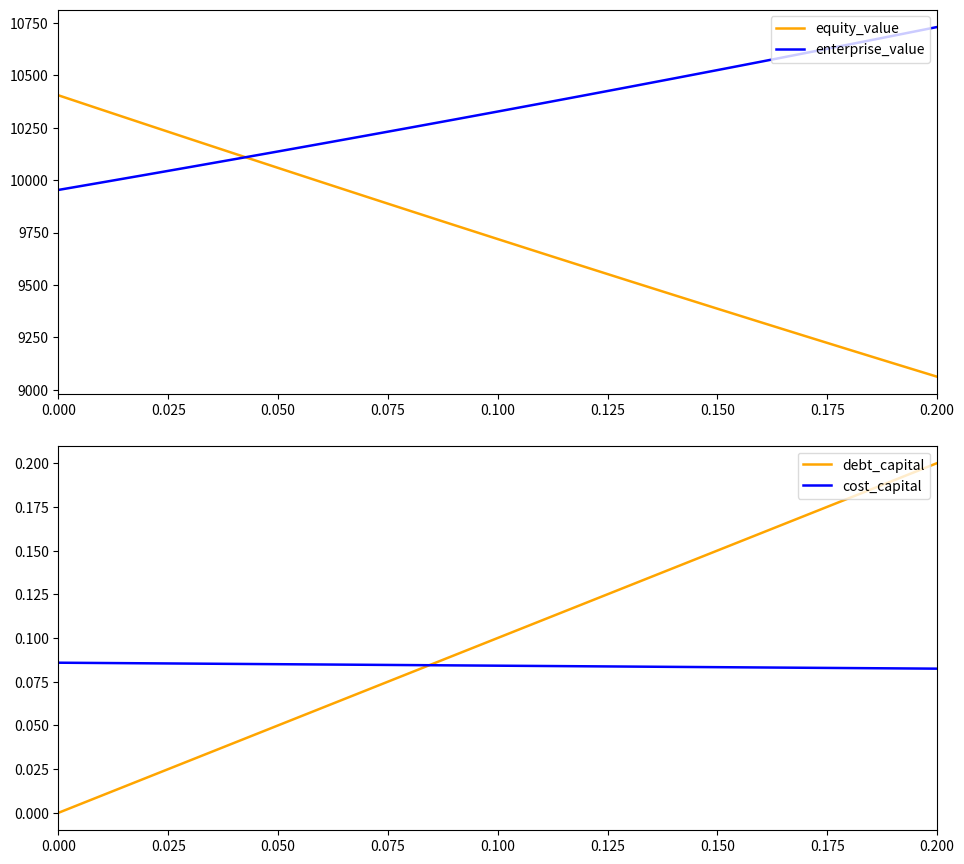

How many times do enterprise_value and equity_value cross each other?

1